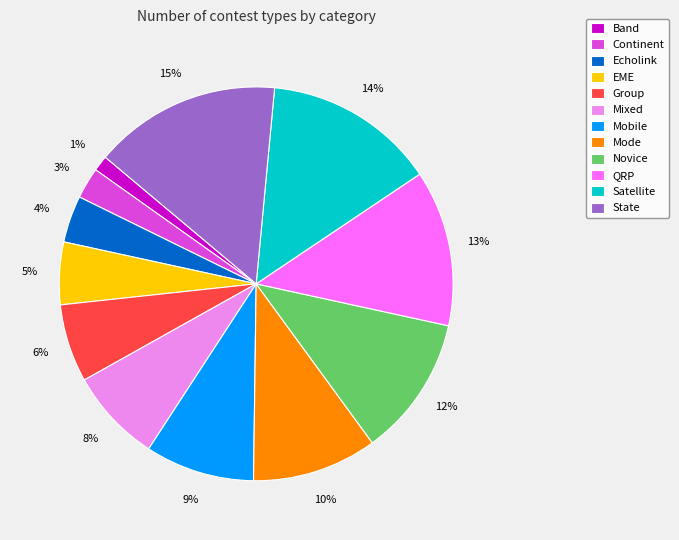

To the nearest percent, what portion does Band represent?

1%